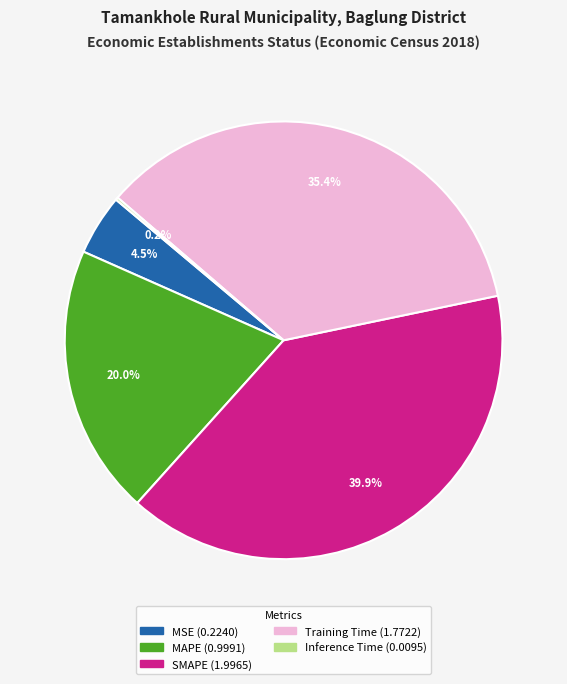

To the nearest percent, what portion does Training Time represent?

35%